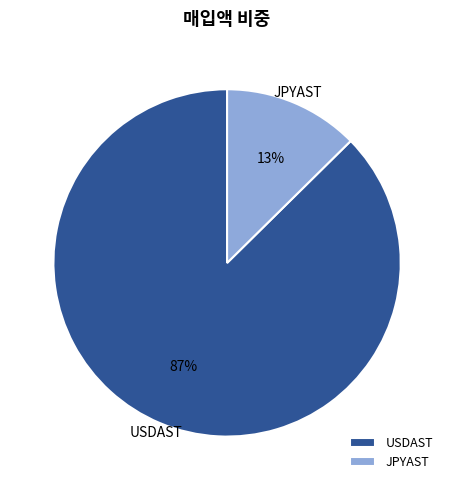

To the nearest percent, what is the average slice percentage?

50%